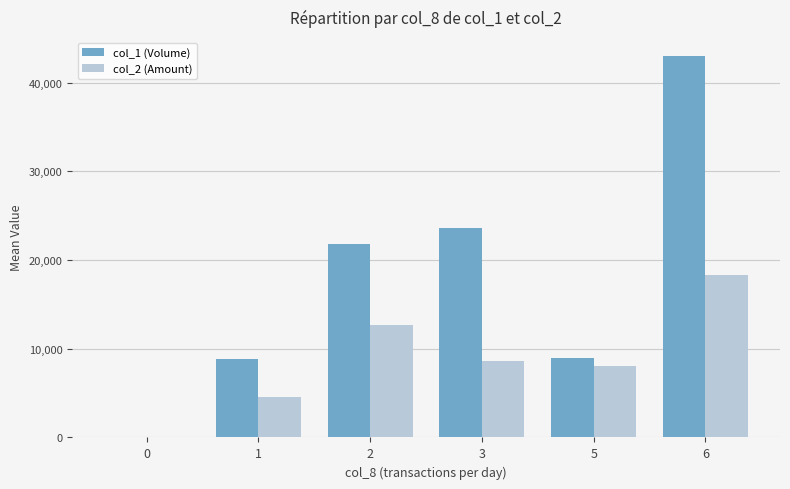

What is the maximum value for col_2 (Amount)?

18300